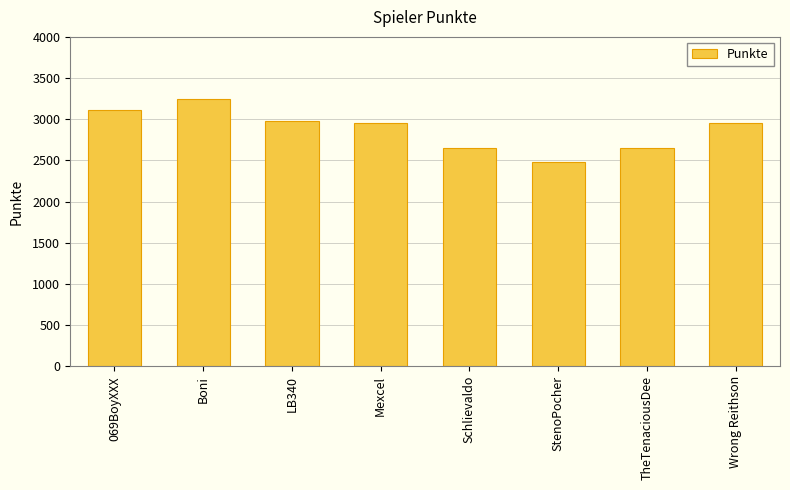

Count the number of categories in the chart.

8